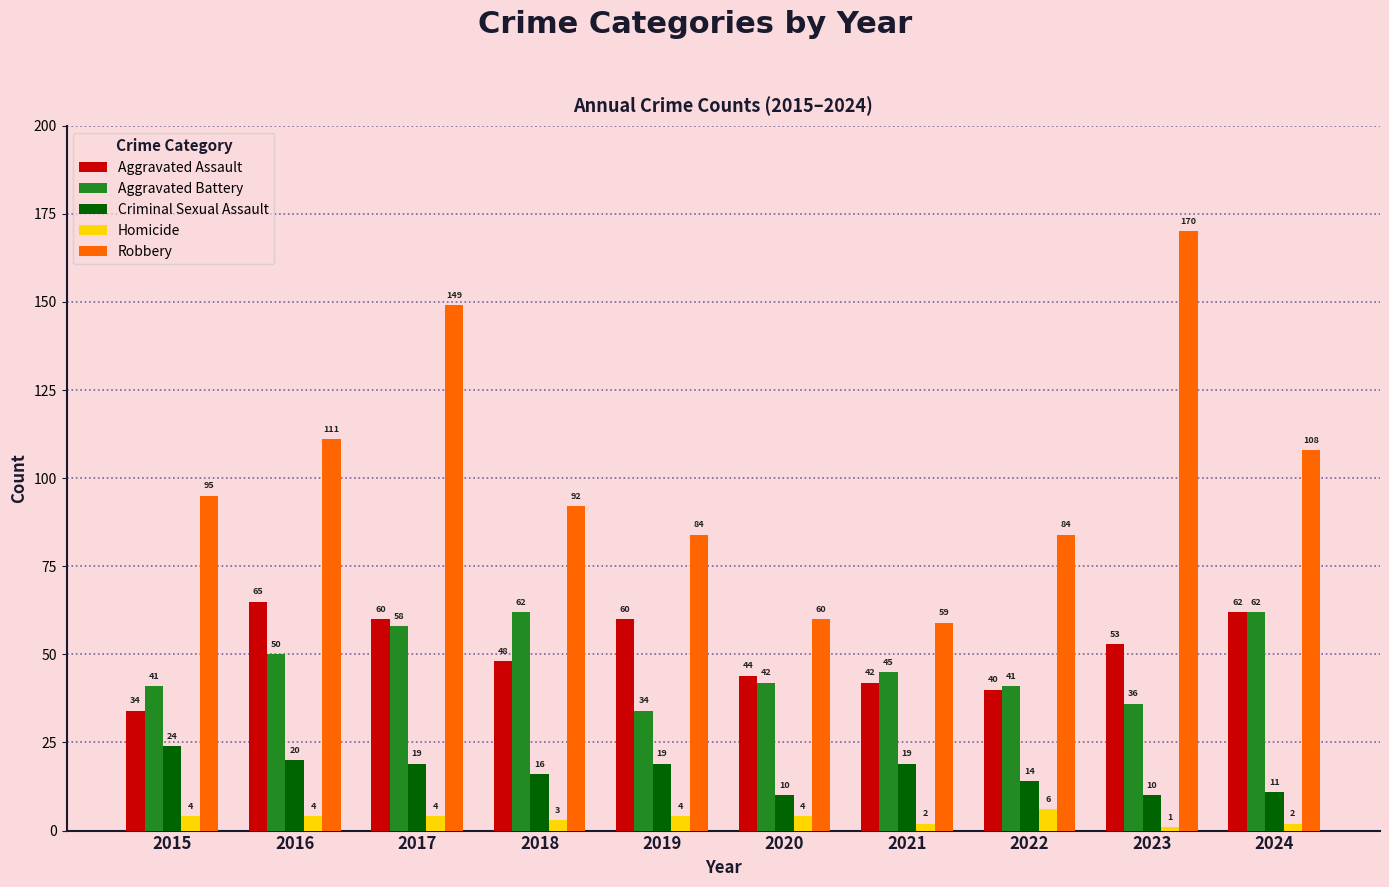

Which label corresponds to the largest value in the chart?

2023